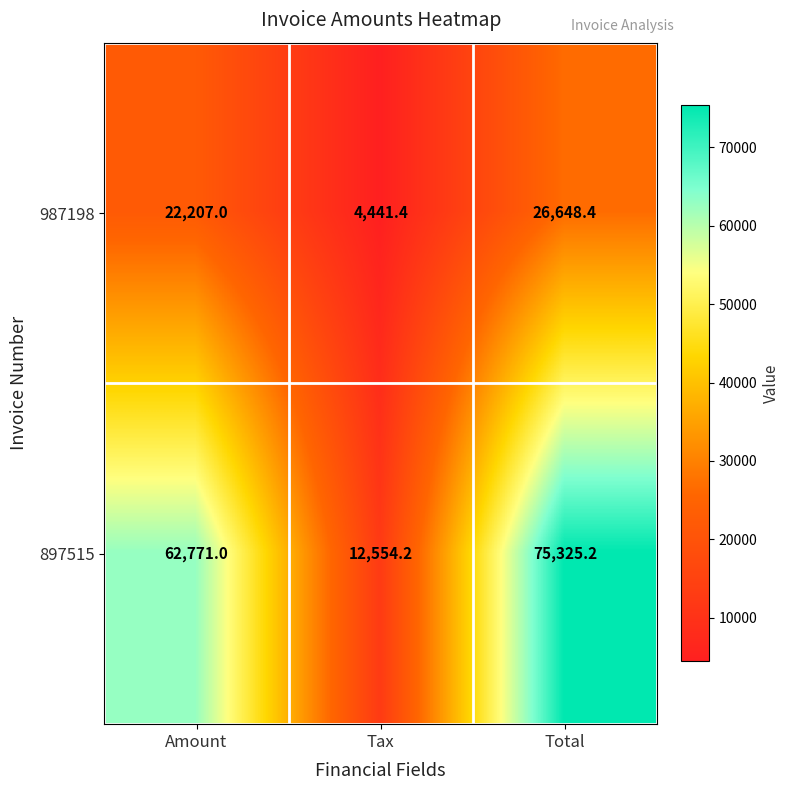

What is the highest value of the 987198 series?

26648.4